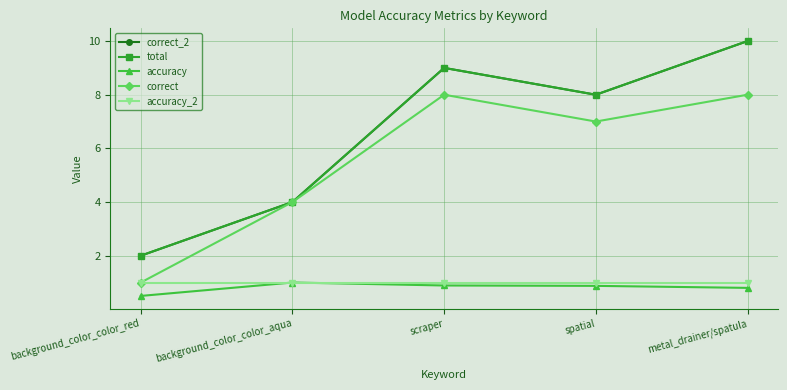

What value does the accuracy_2 series have at metal_drainer/spatula?

1.0